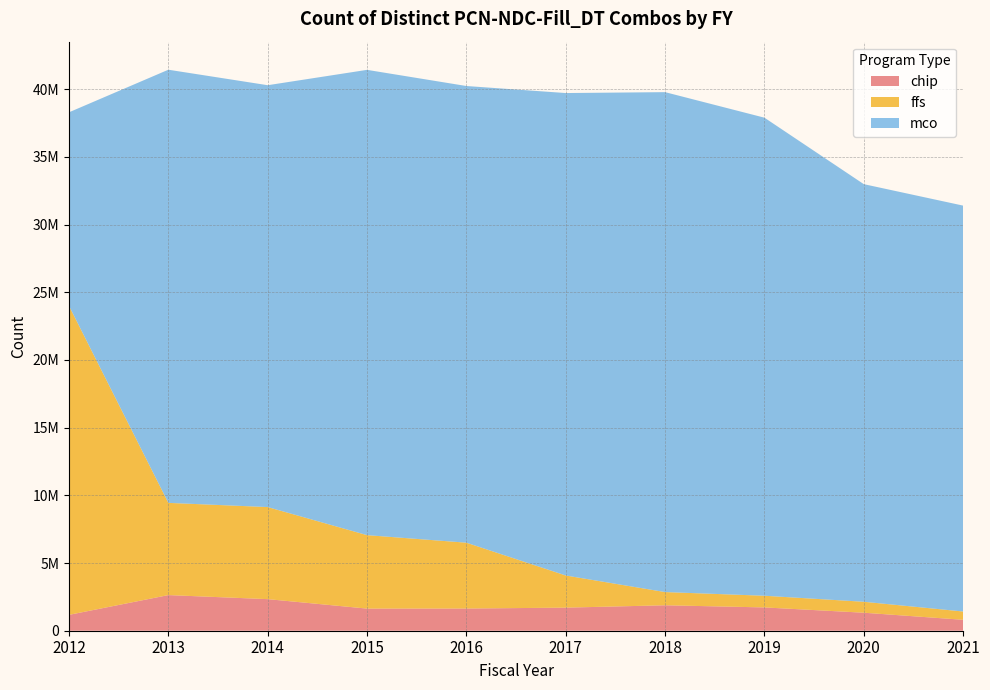

Reading left to right, transcribe all the data shown in this chart.

chip: 2012=1172978	2013=2631929	2014=2332624	2015=1633809	2016=1638903	2017=1704953	2018=1879542	2019=1720947	2020=1329906	2021=807511
ffs: 2012=22816147	2013=6811373	2014=6800348	2015=5425403	2016=4863034	2017=2374020	2018=975232	2019=862285	2020=809086	2021=611888
mco: 2012=14303534	2013=31993123	2014=31159243	2015=34367109	2016=33730885	2017=35634645	2018=36925080	2019=35310796	2020=30845820	2021=29979866